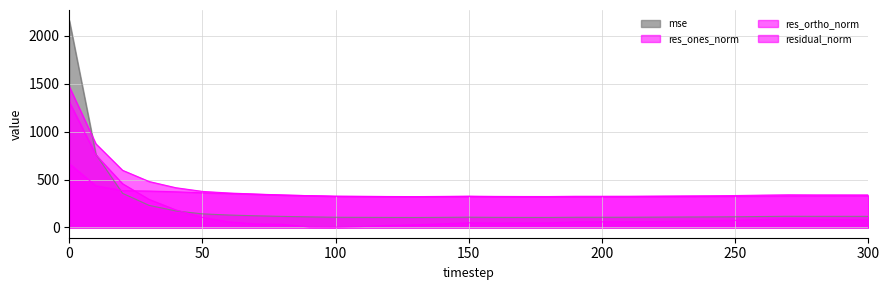

What is the difference between the highest and lowest values at 240?

261.0